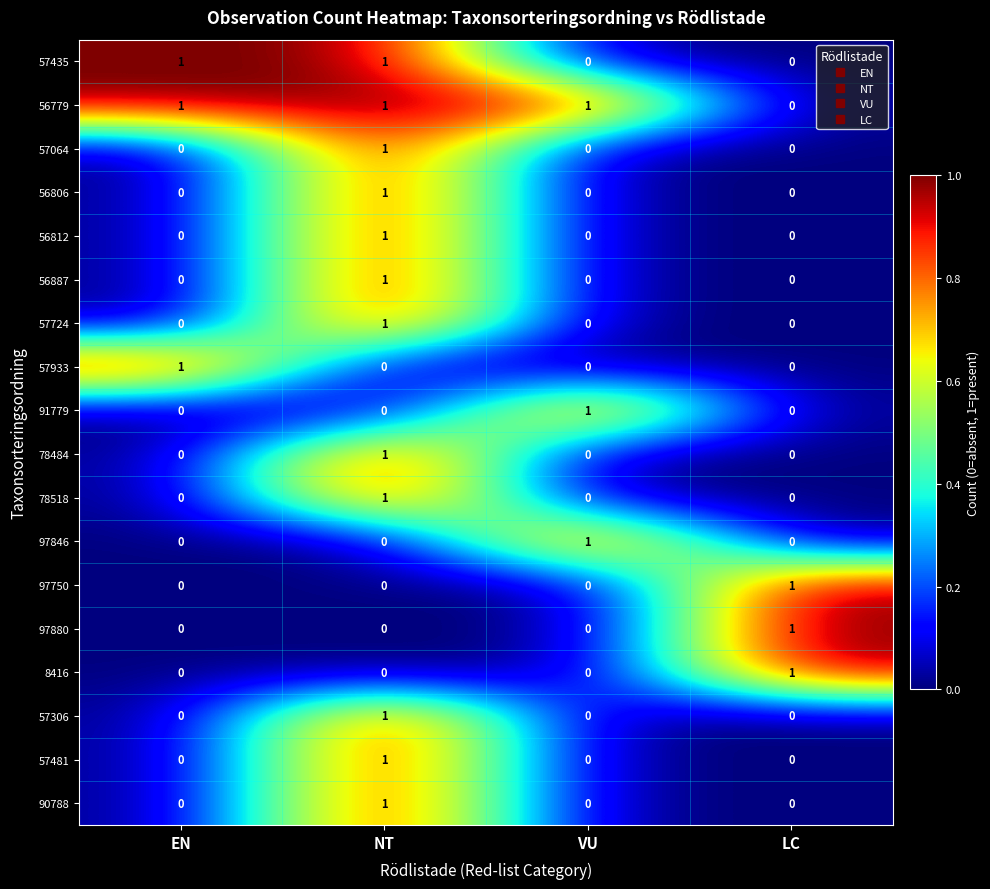

How many 57481 values are between 0 and 1?

4